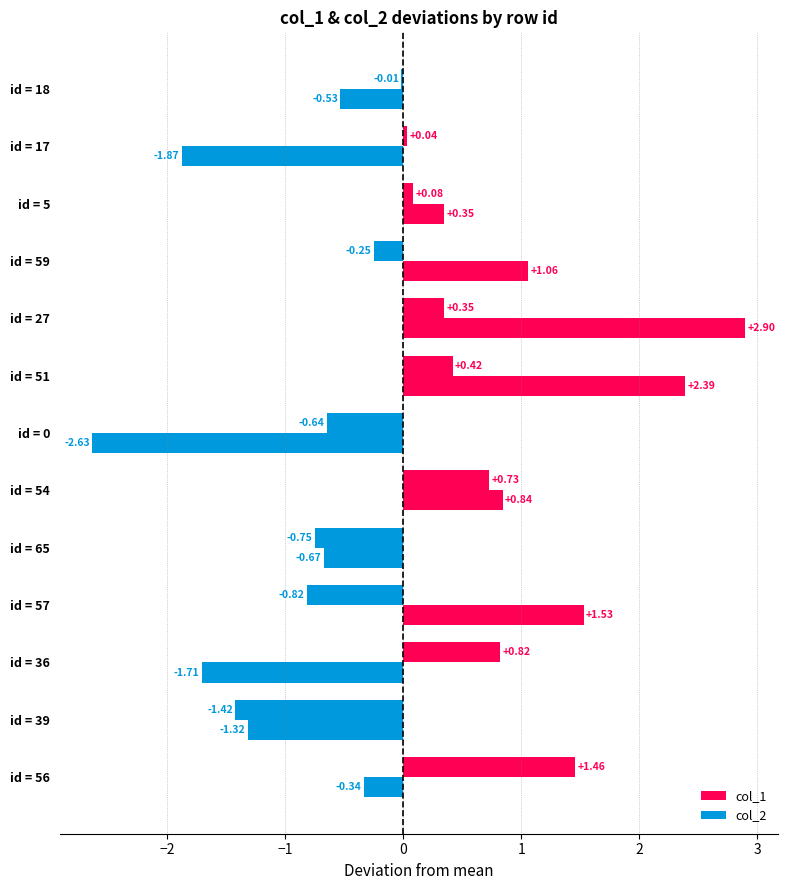

How many series are shown in this chart?

2